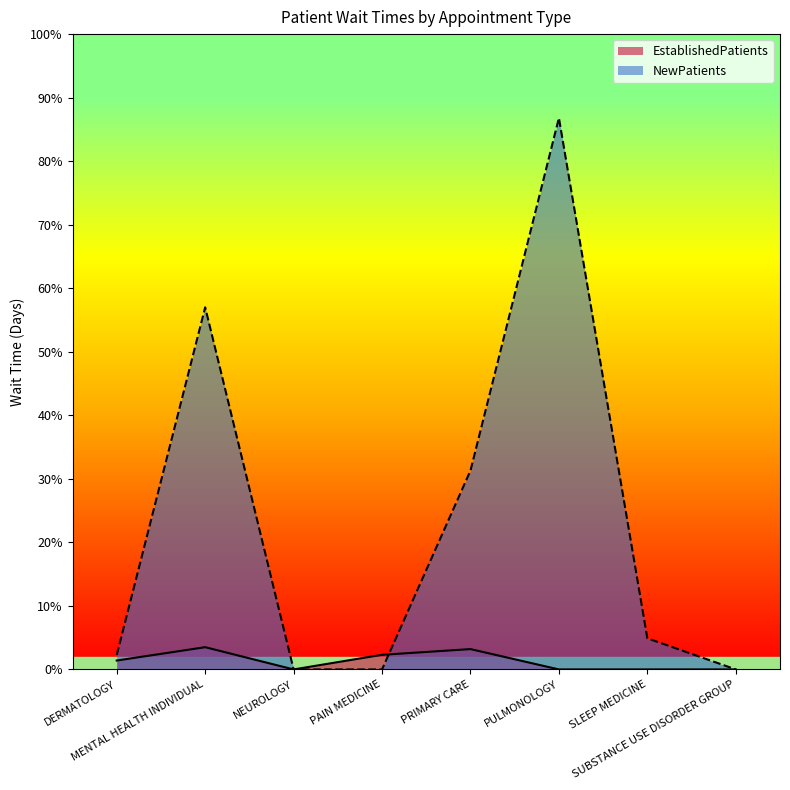

Which series has the widest spread of values?

NewPatients